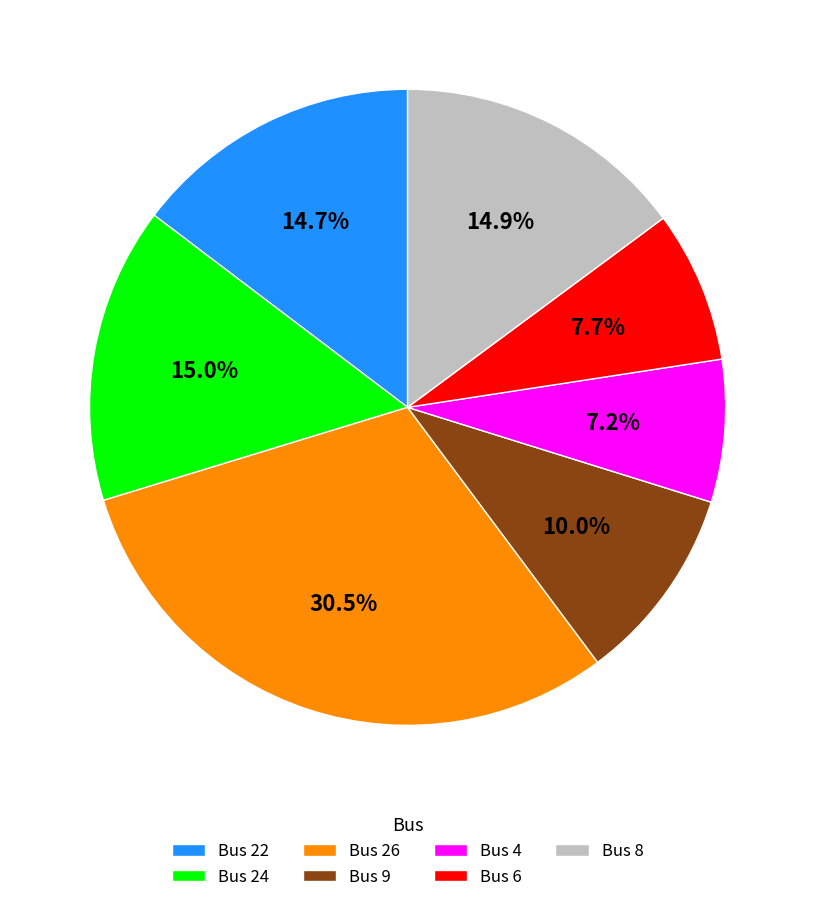

How many segments does this pie chart have?

7